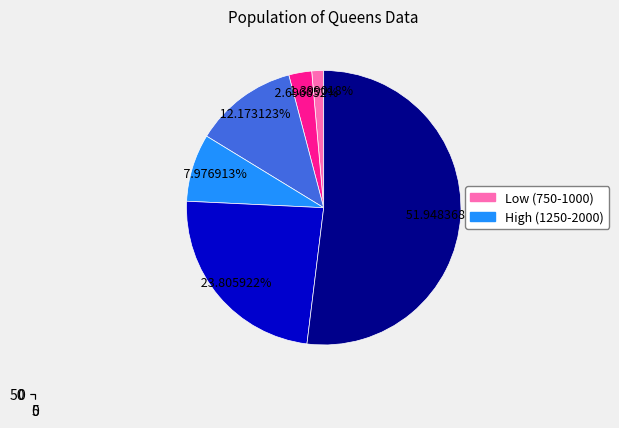

Is there any slice that represents more than half of the pie?

Yes